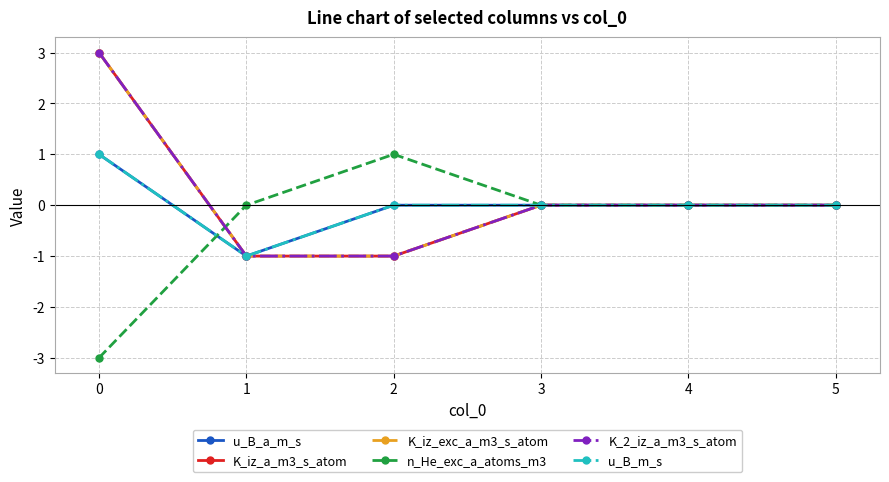

The value of u_B_m_s at 5 is 0. True or false?

True